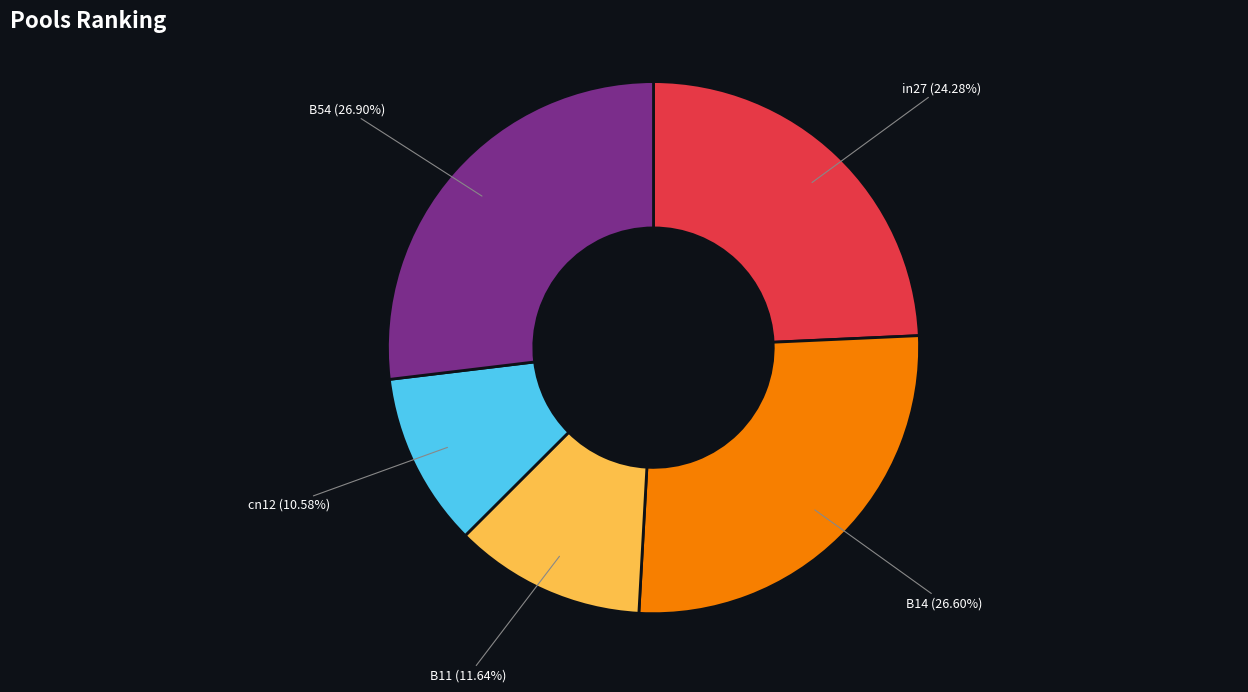

What percentage do B14 and B11 together represent?

38.2%